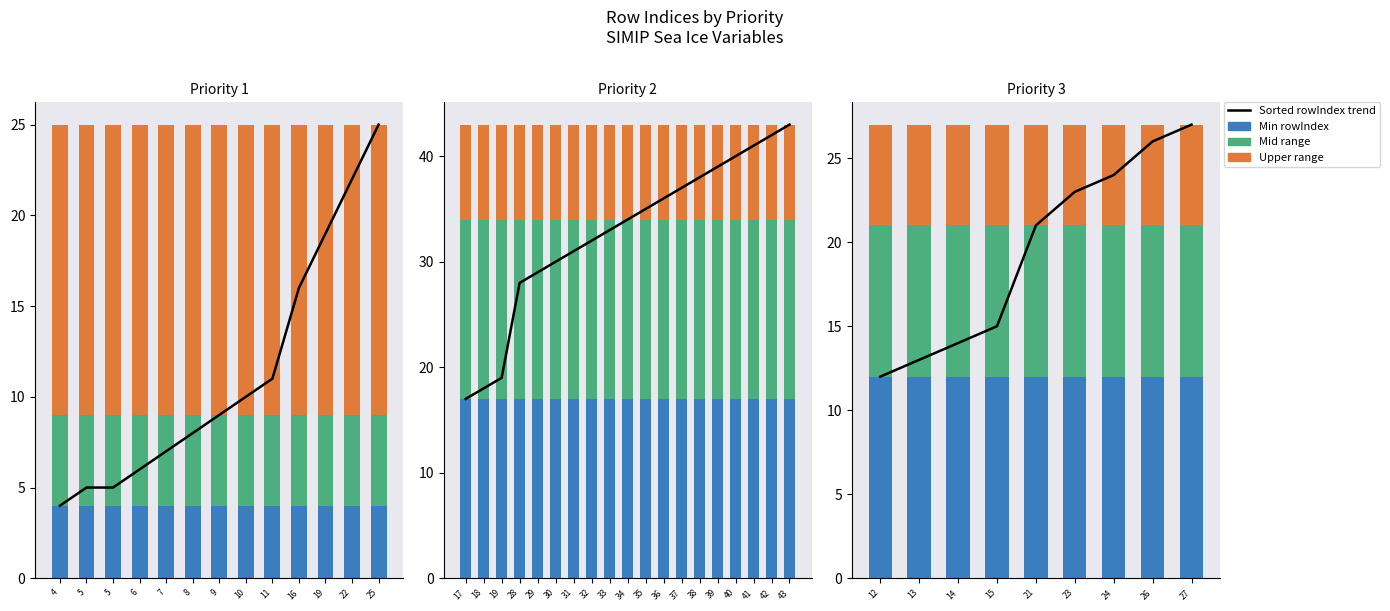

What is the value of the Mid range bar at the 4th from the left?

9